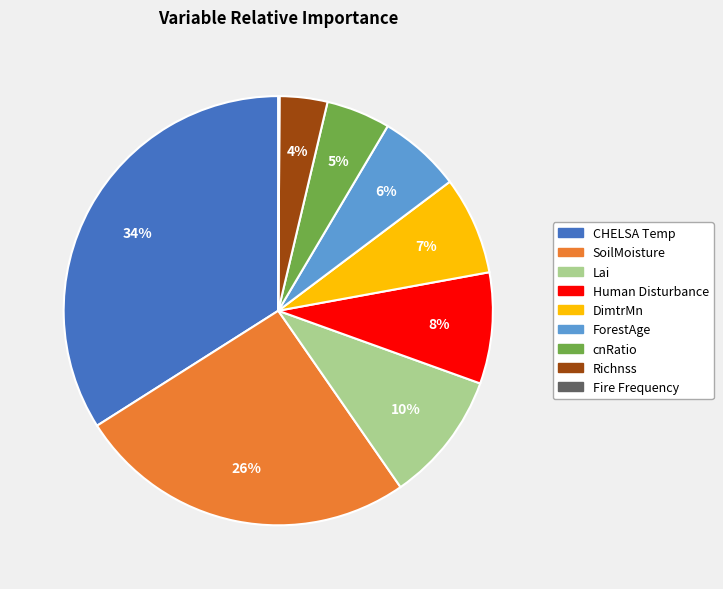

To the nearest percent, what is the difference between the largest and smallest slice percentages?

34%